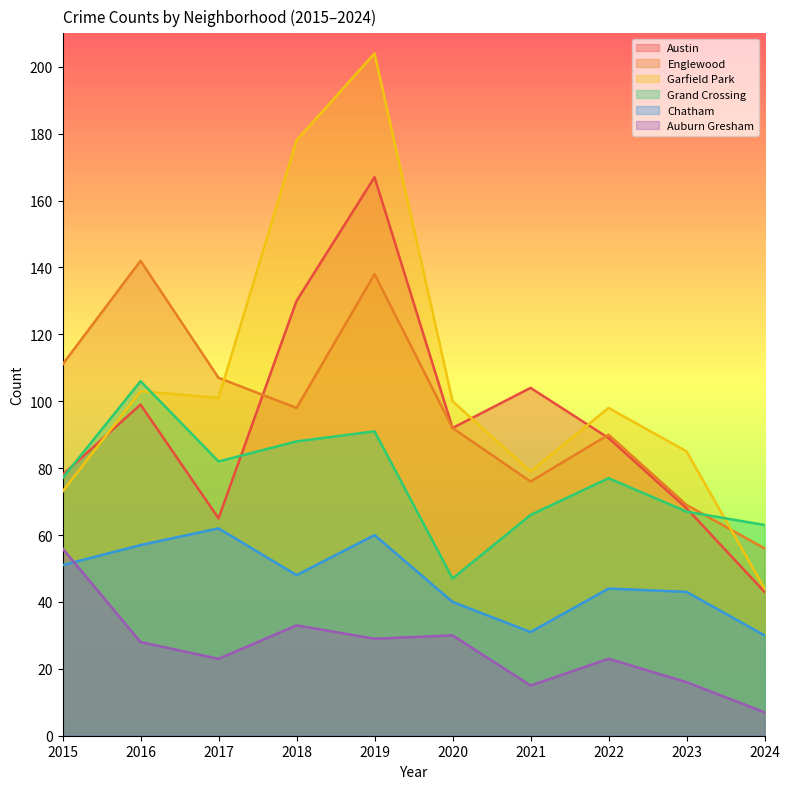

Count the number of data series in this chart.

6